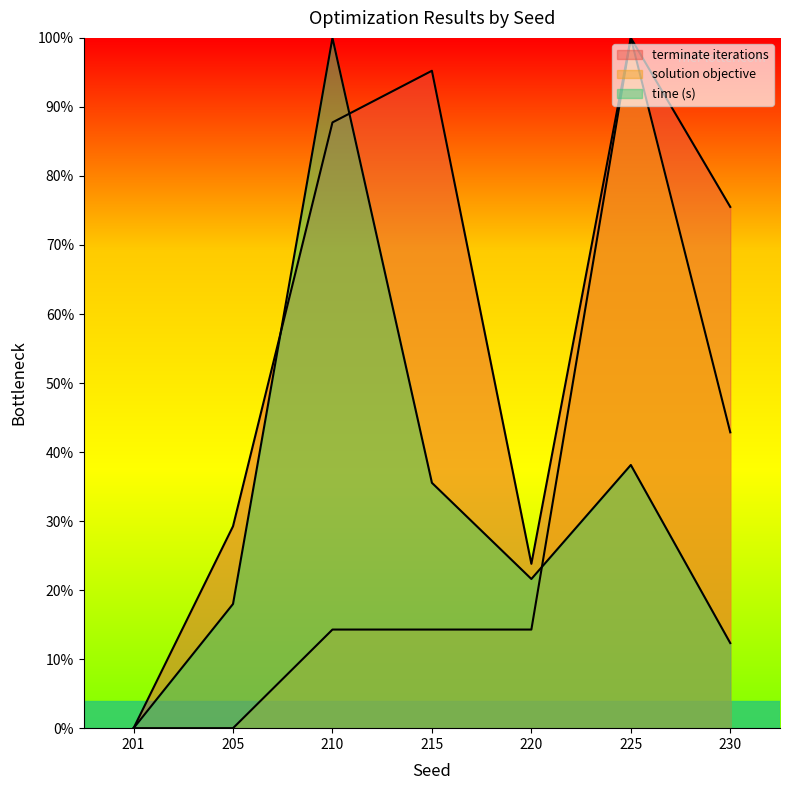

True or false: time (s) has more than 0 points higher than both neighbors.

True